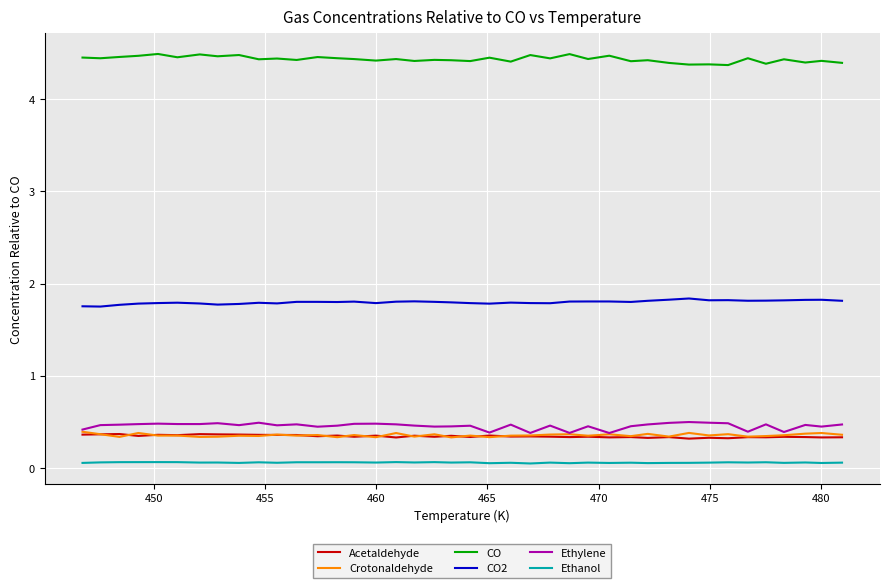

Which series has the largest total across all categories?

CO